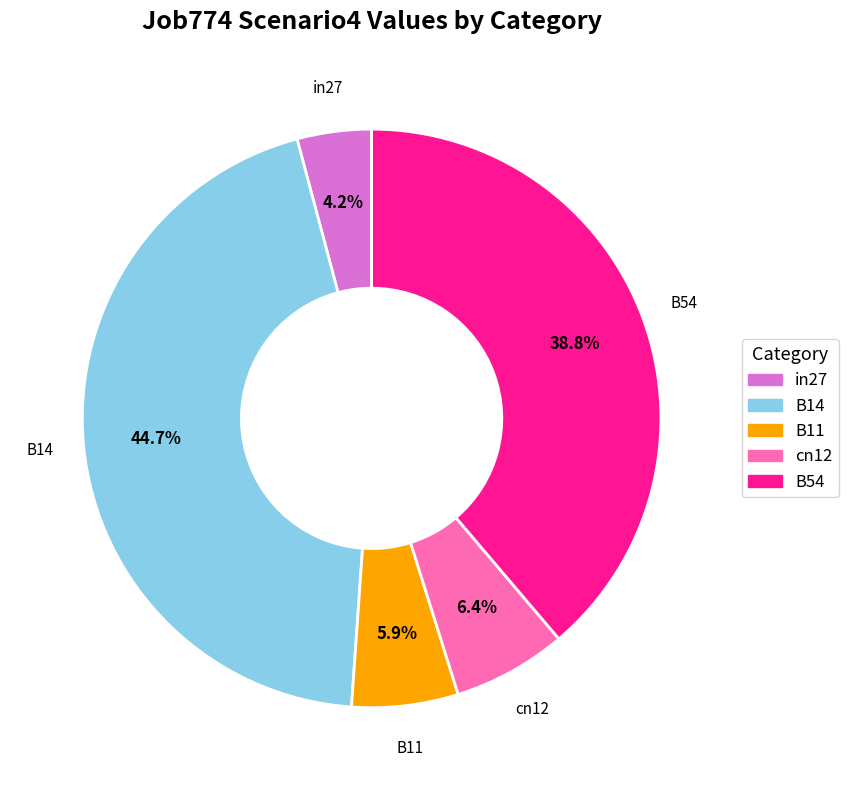

What percentage do B11 and cn12 together represent?

12.3%